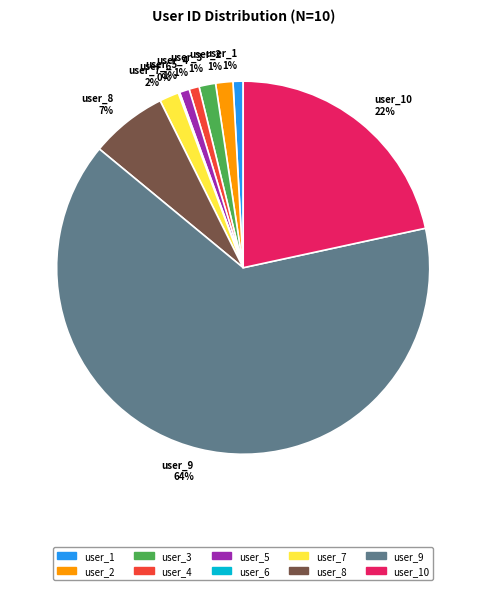

Is user_10 the majority of the pie?

No